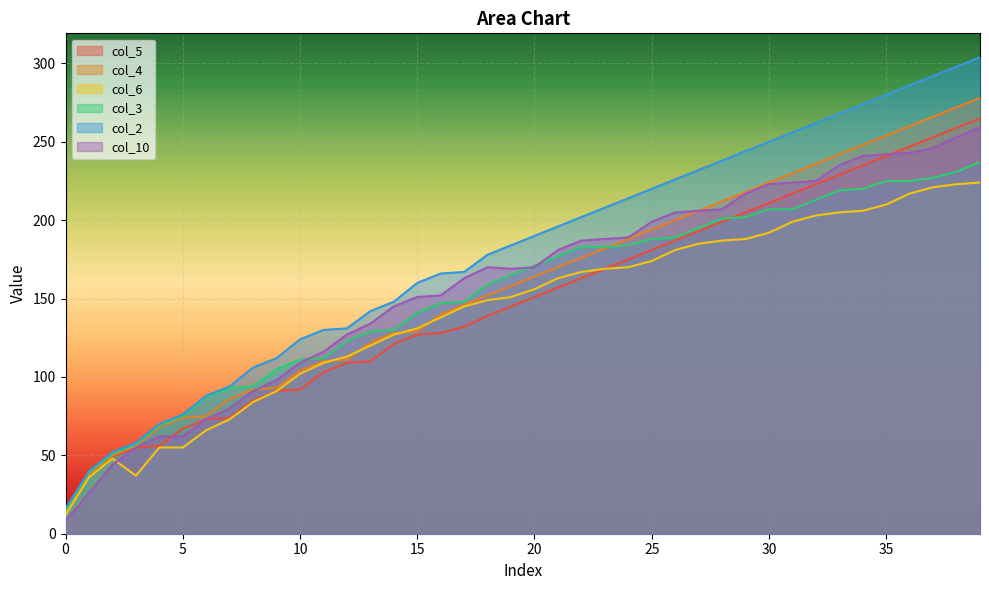

True or false: col_10 has more than 2 interior local peaks.

False